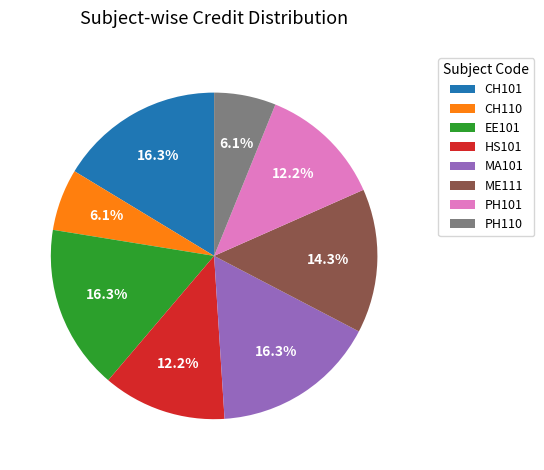

What portion of the pie excludes EE101?

83.7%